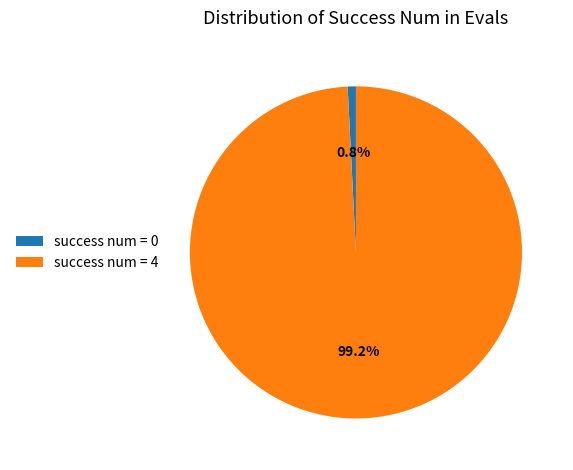

To the nearest percent, what is the average slice percentage?

50%